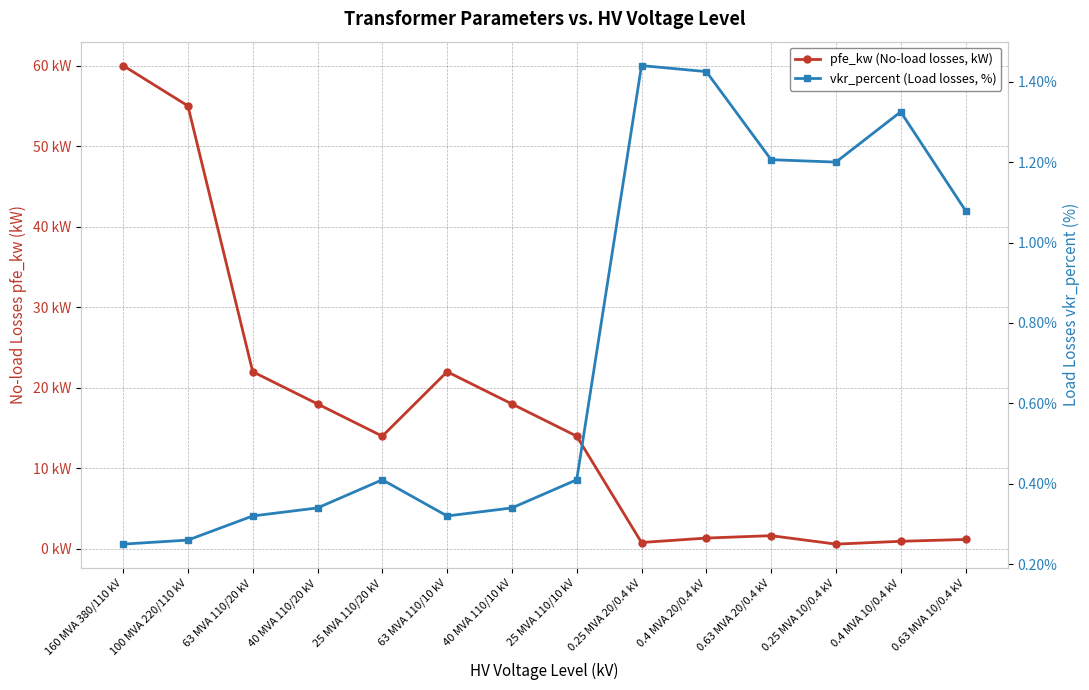

At which label does pfe_kw (No-load losses, kW) reach its peak?

160 MVA 380/110 kV